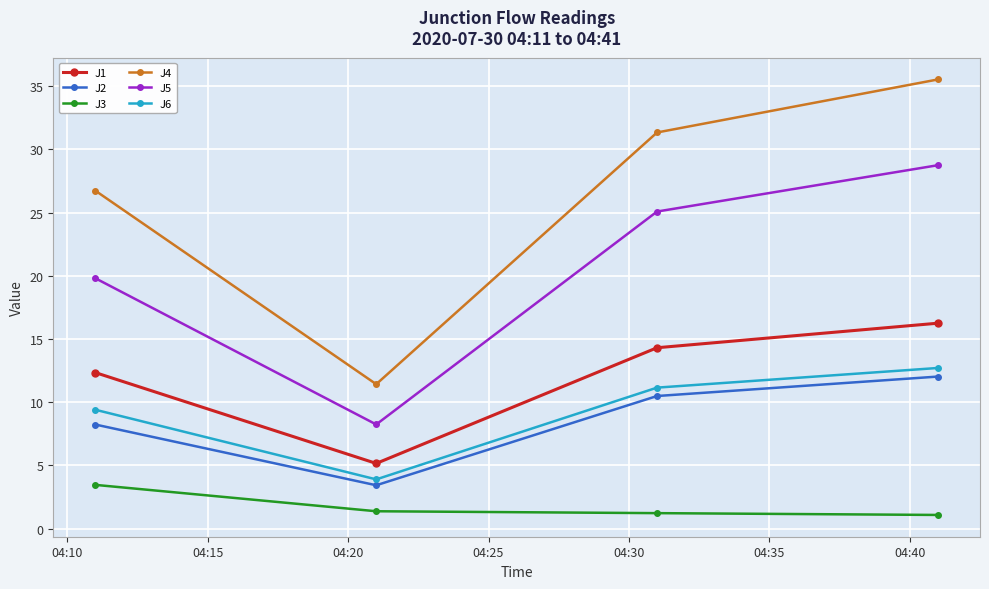

What is the value of the J5 point at the 4th from the left?

28.7